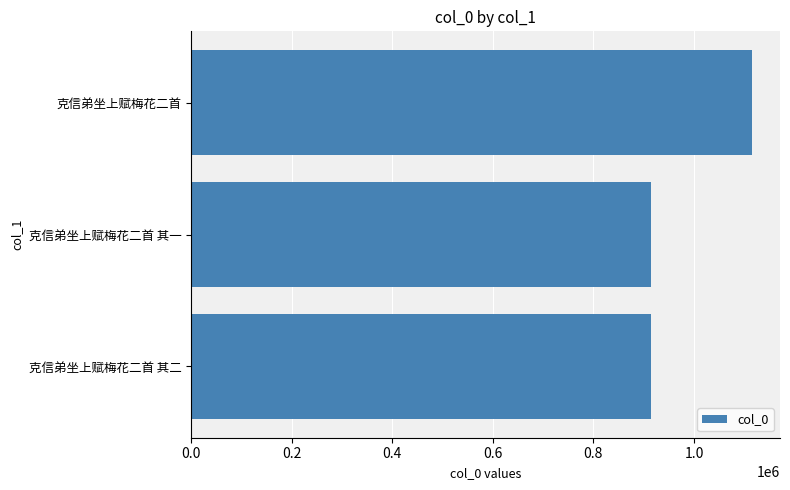

Which category has the highest value across all series?

克信弟坐上赋梅花二首